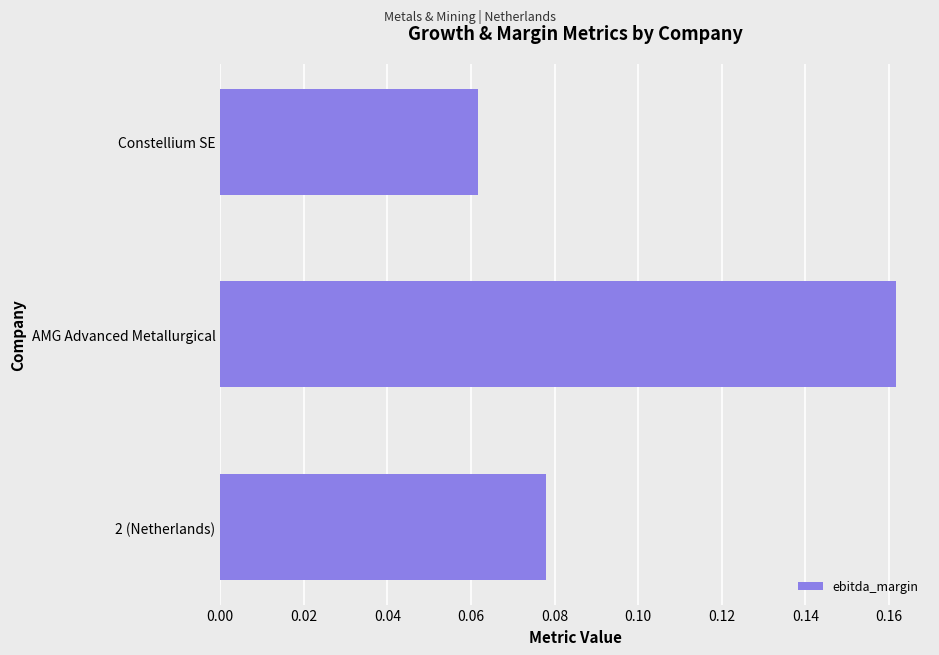

At which category does the chart reach its peak across all series?

AMG Advanced Metallurgical